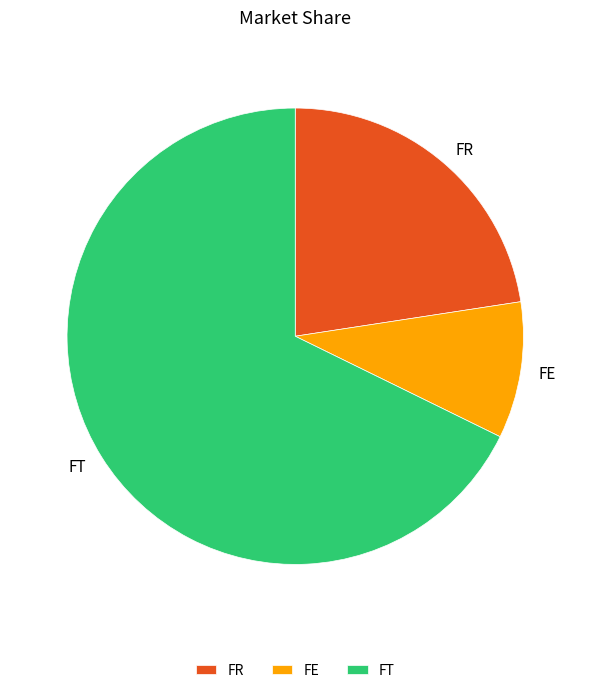

Rank the categories by value from lowest to highest.

FE, FR, FT